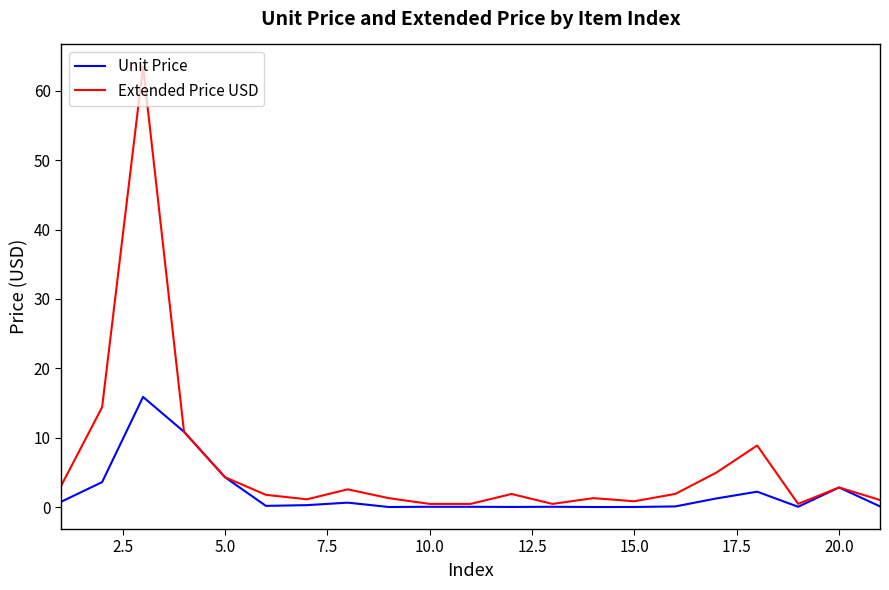

What is the sum of all Extended Price USD values?

128.4